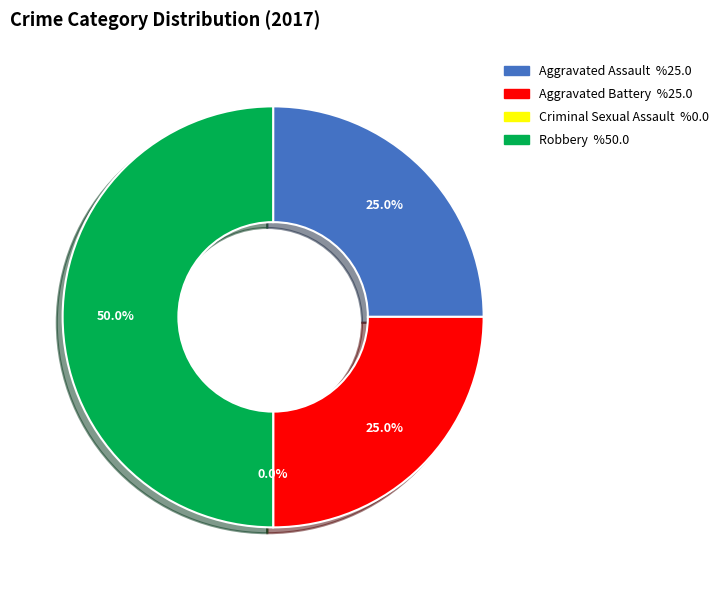

Is there a majority slice in this chart?

No